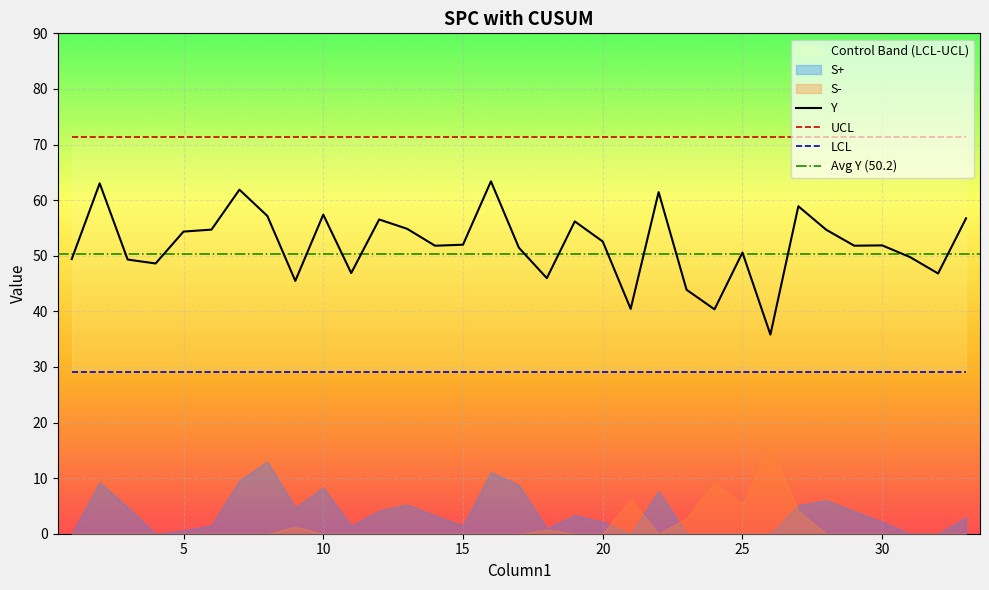

What is the maximum value for LCL?

29.1